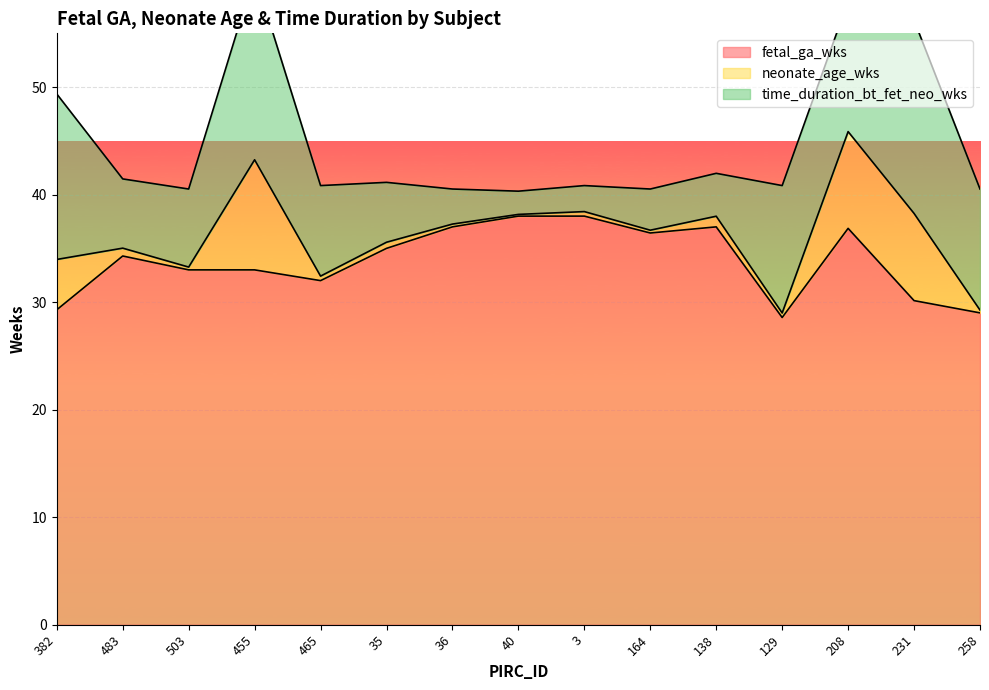

Where does the fetal_ga_wks series first go above 34?

483